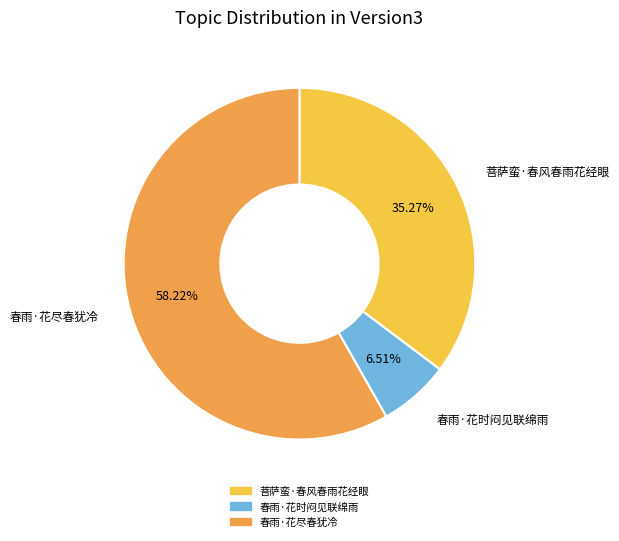

Which slice is the largest?

春雨·花尽春犹冷